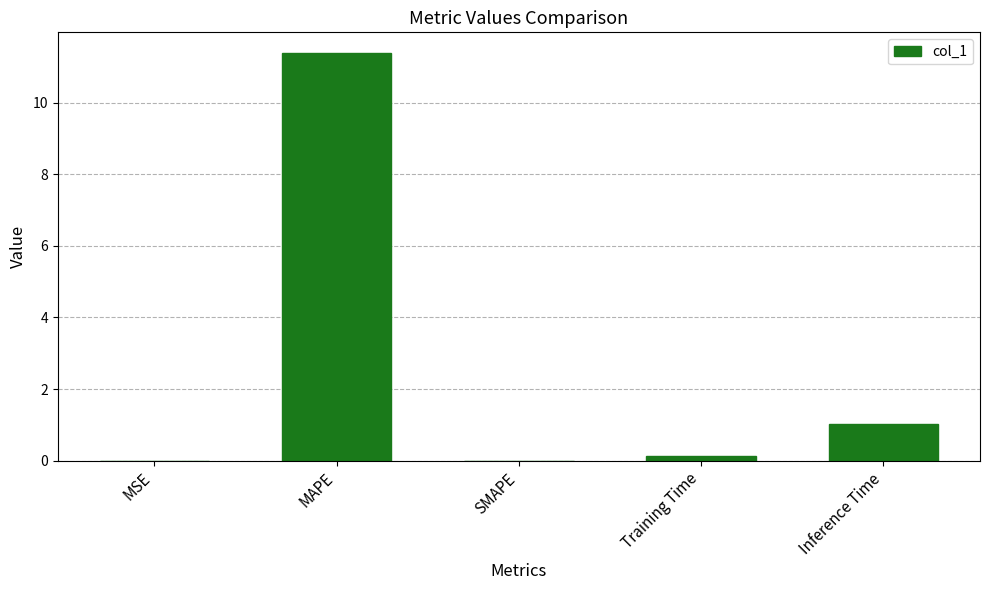

True or false: the data shows 0.0 at MSE.

True